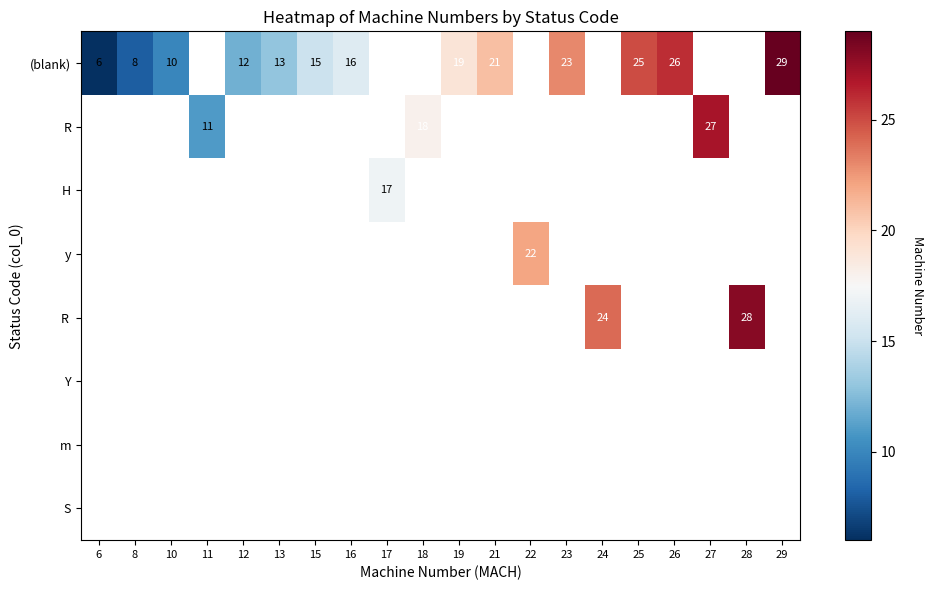

At how many categories does at least one series exceed 19?

9